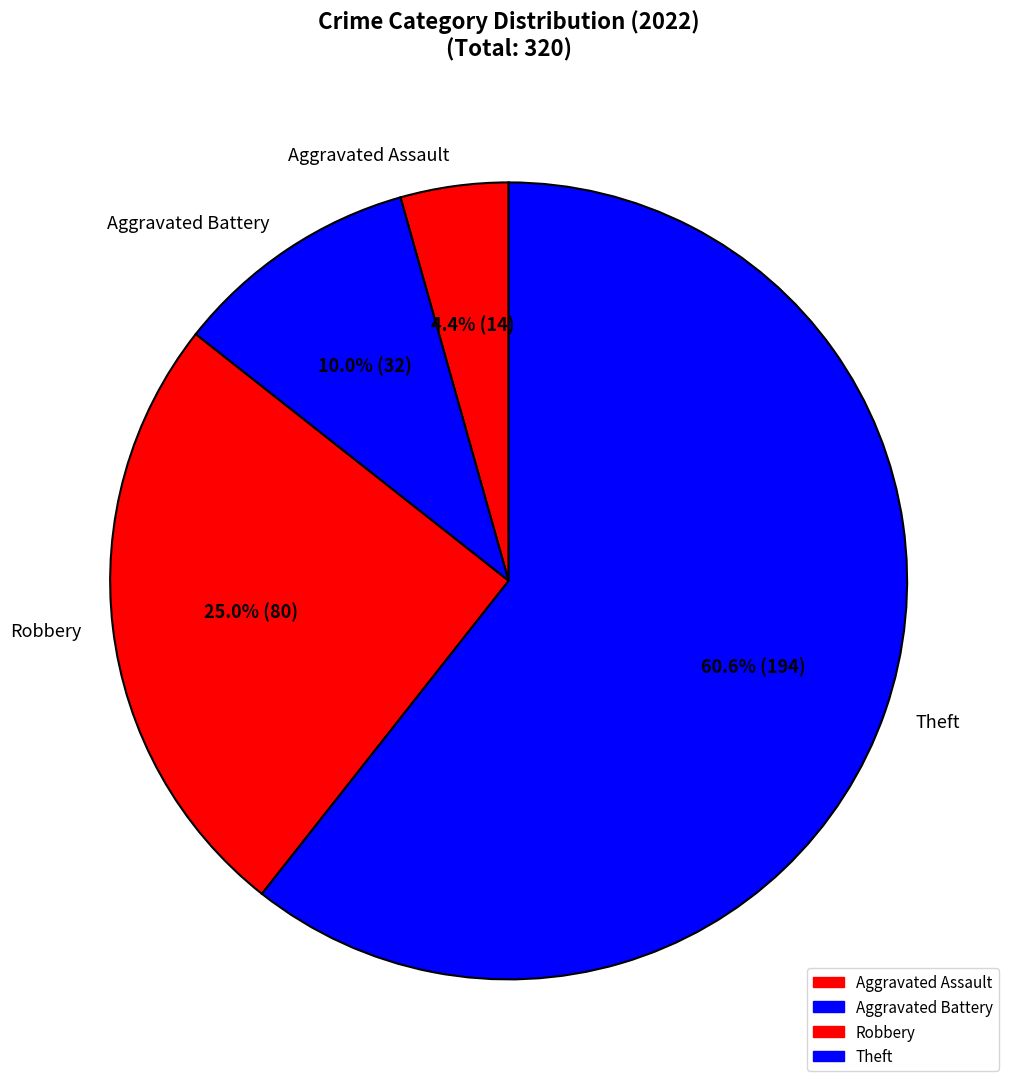

What is the ratio of the value at Aggravated Battery to the value at Aggravated Assault?

2.3